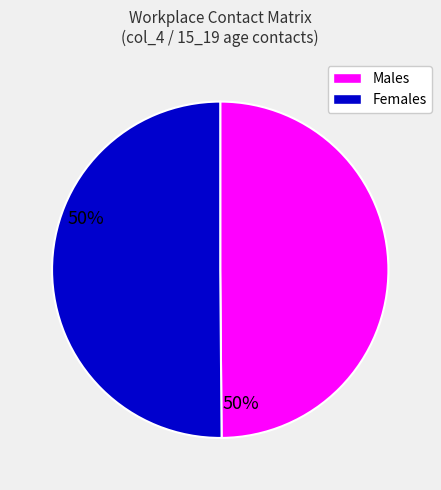

Approximately how many times larger is the value at Females compared to Males?

1.0